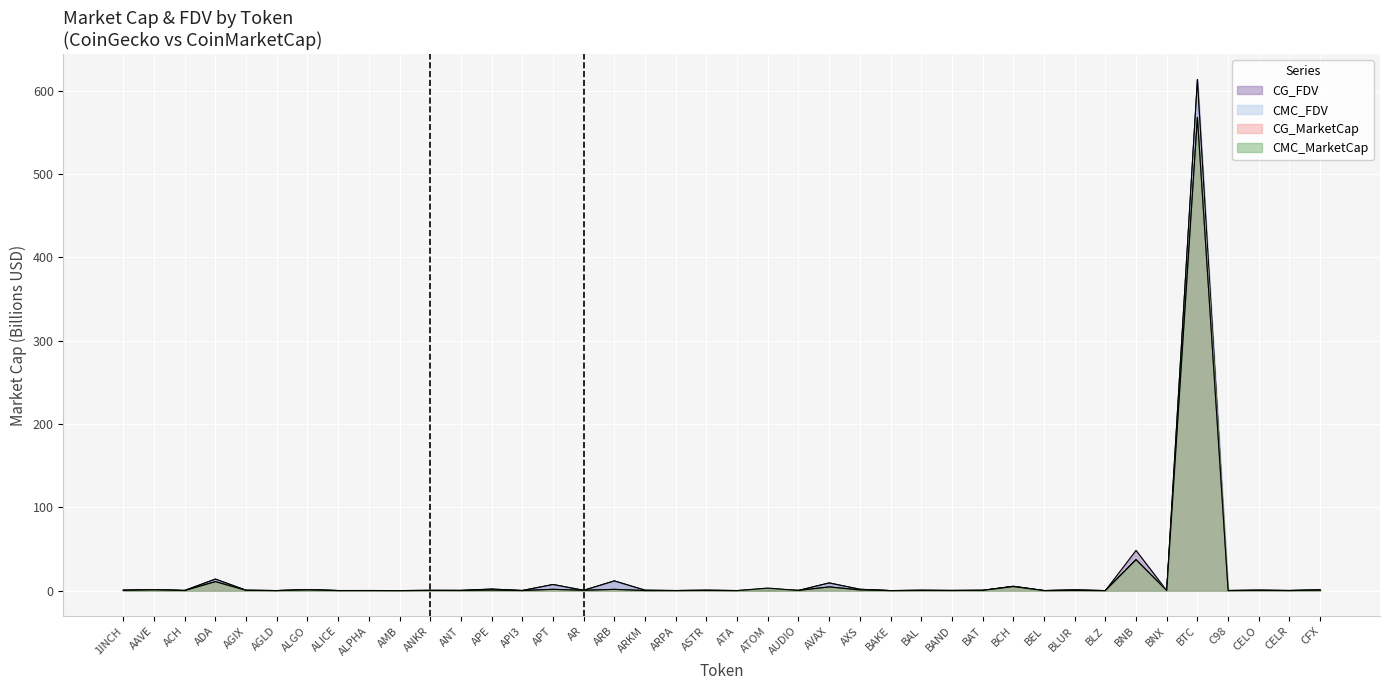

Rank the series at BLZ from lowest to highest value.

CG_MarketCap, CMC_MarketCap, CG_FDV, CMC_FDV